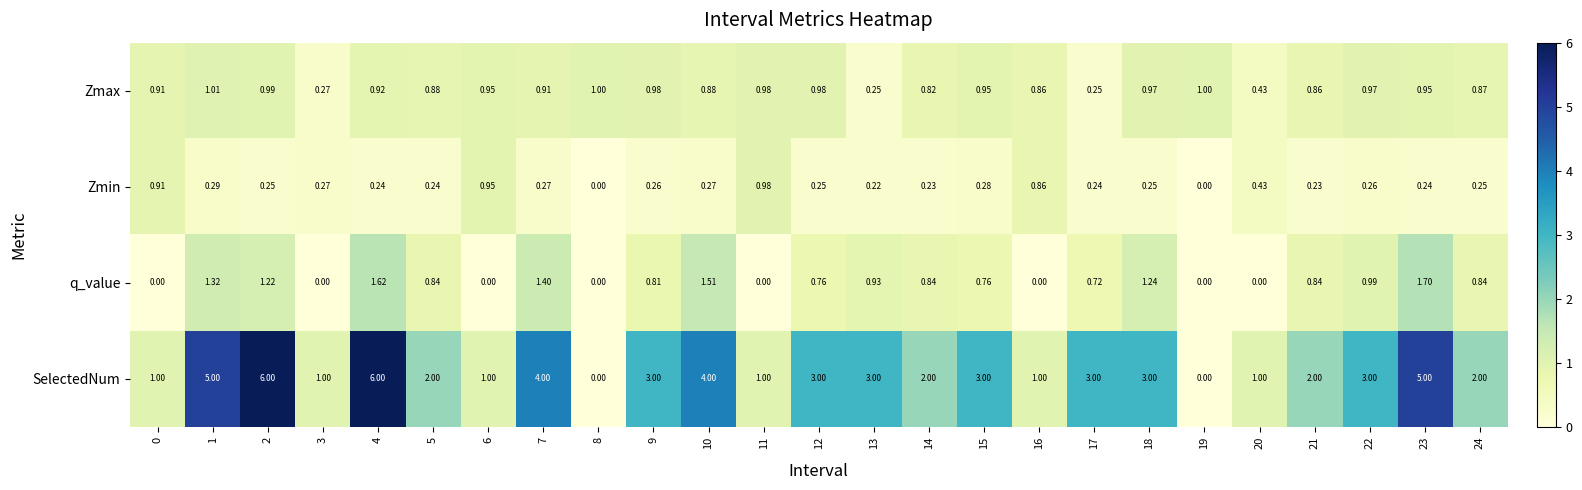

Between 2 and 21, which series saw the biggest shift?

SelectedNum